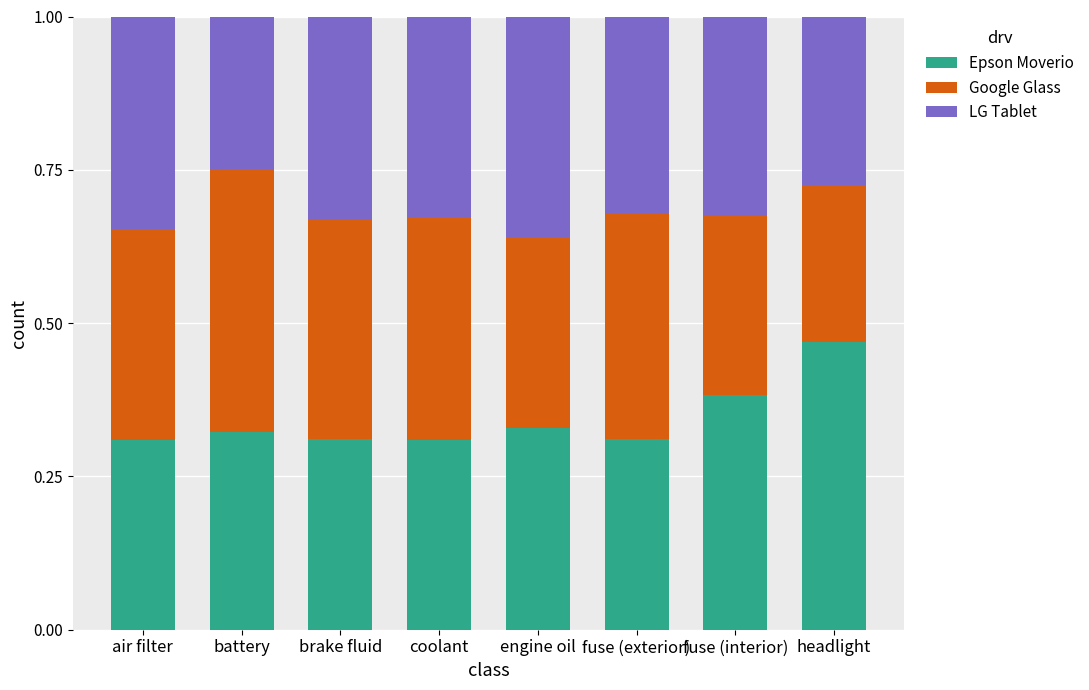

Count the number of data series in this chart.

3